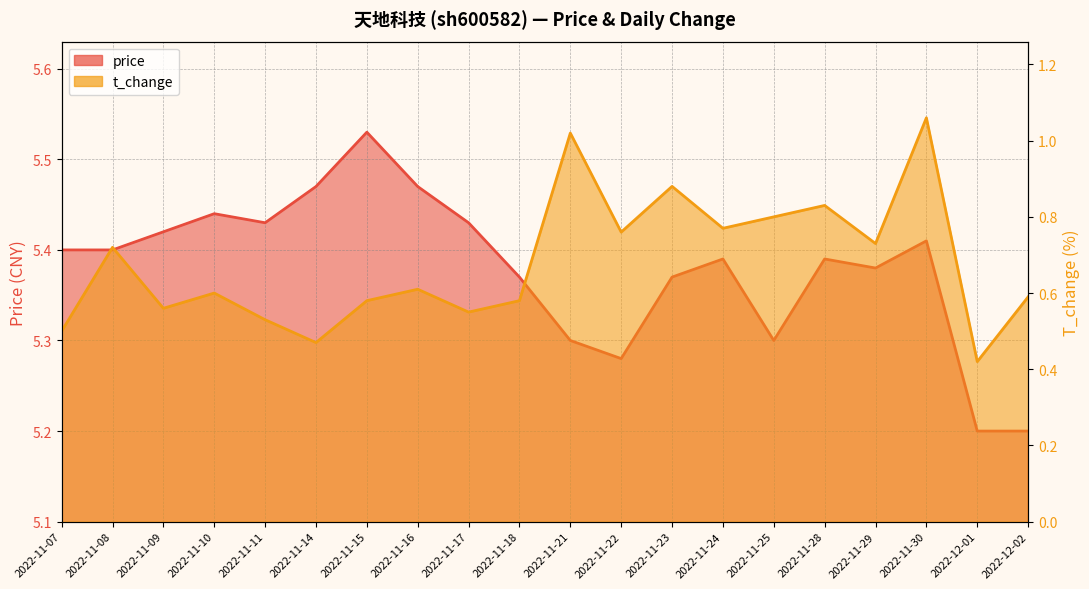

What is the minimum value shown in the chart?

0.4